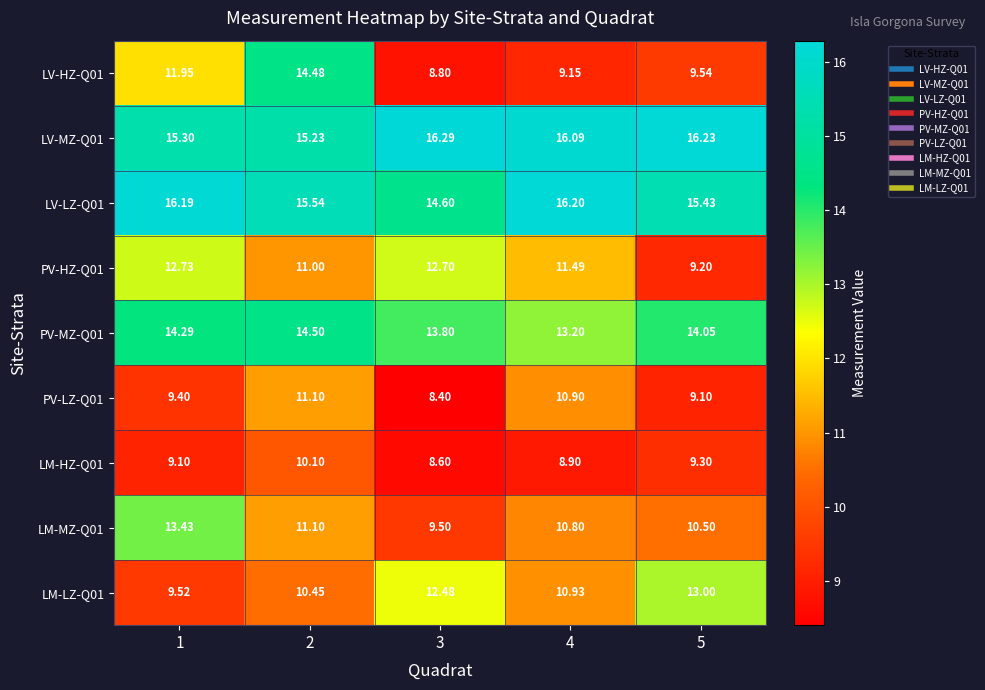

What is the total value across all series at 3?

105.2